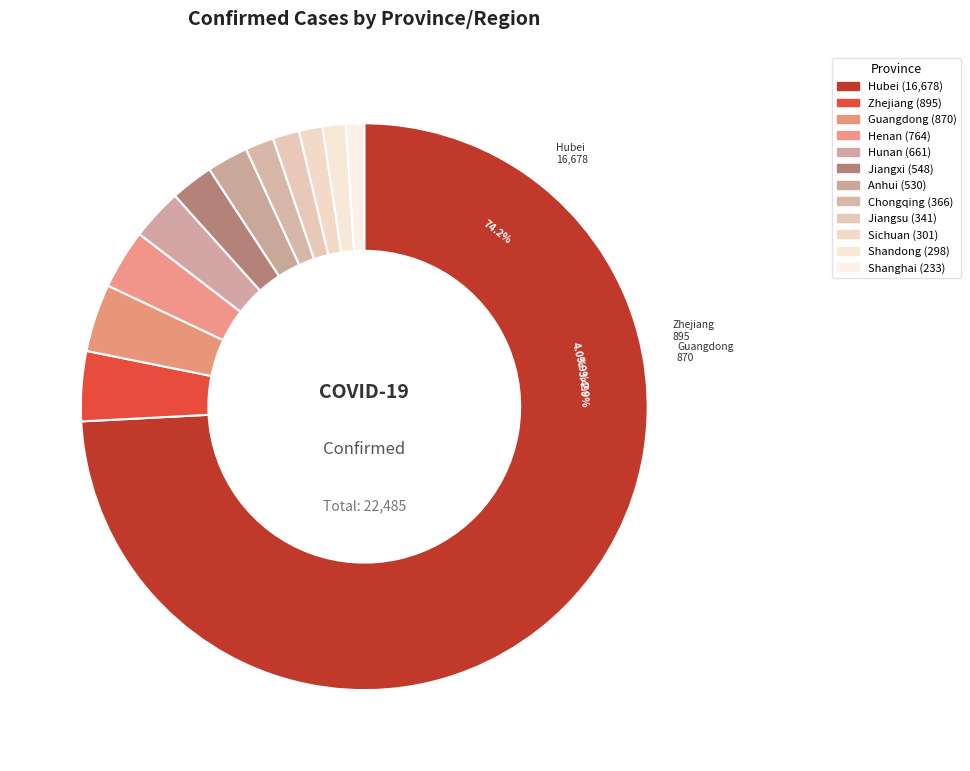

Between Sichuan and Jiangsu, which is larger?

Jiangsu